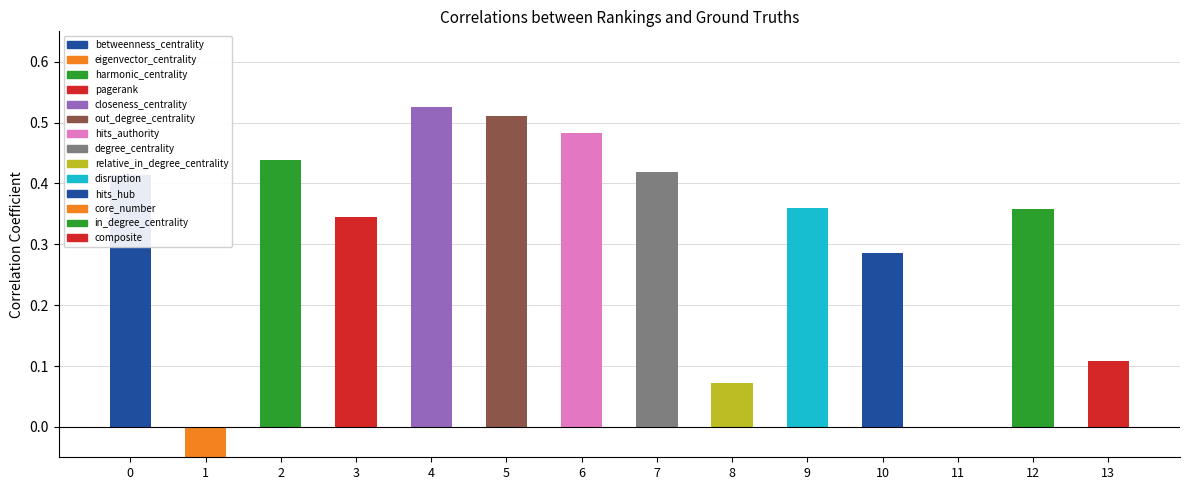

What is the difference between the values at 6 and 11?

0.5